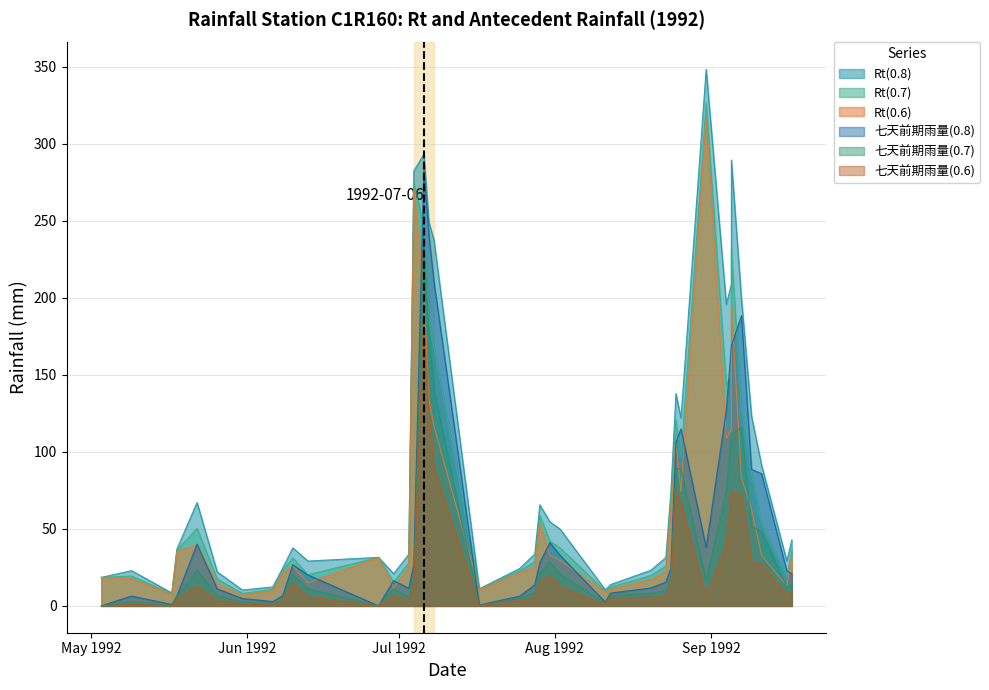

What is the label of the 25th point from the right?

1992/07/06